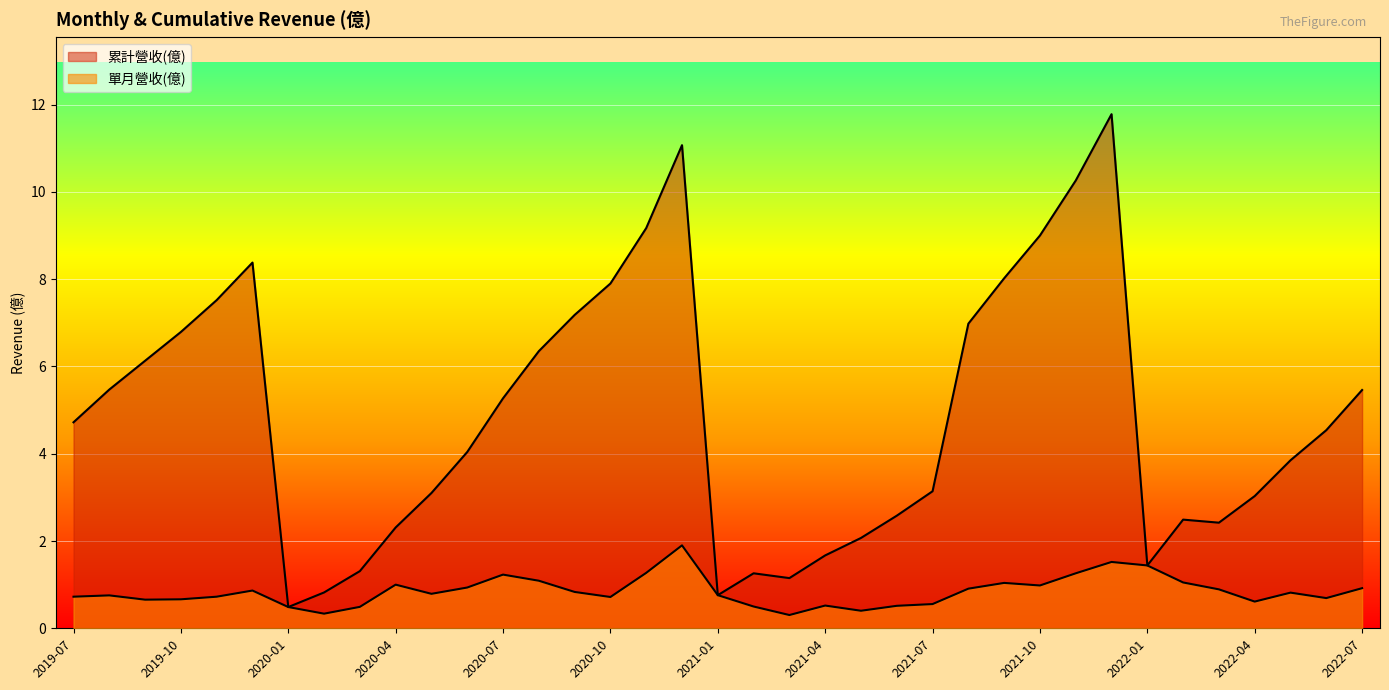

What is the sum of the 單月營收(億) values at 2021-07 and 2020-02?

0.9